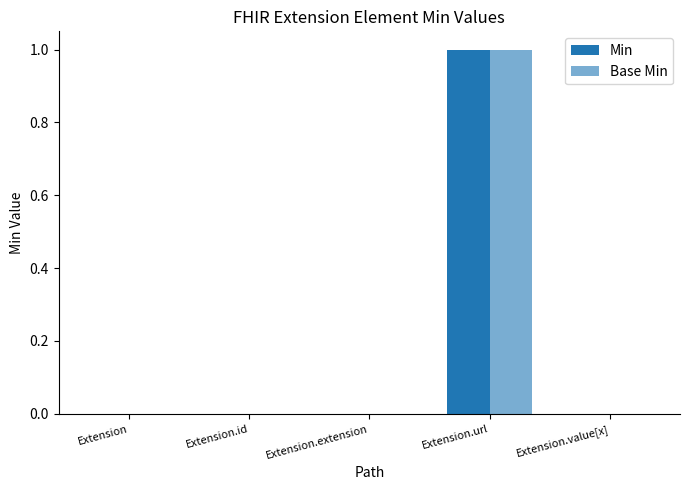

How many groups of bars are there?

5